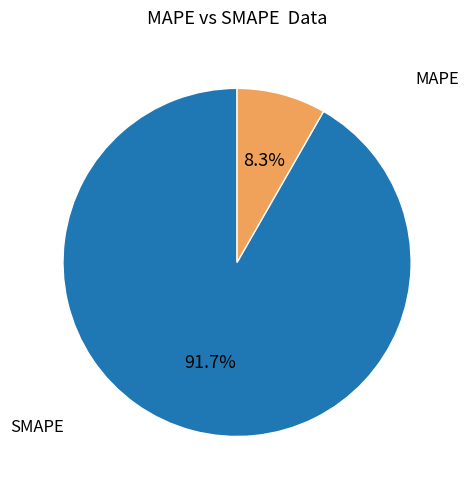

Does any single category account for the majority?

Yes